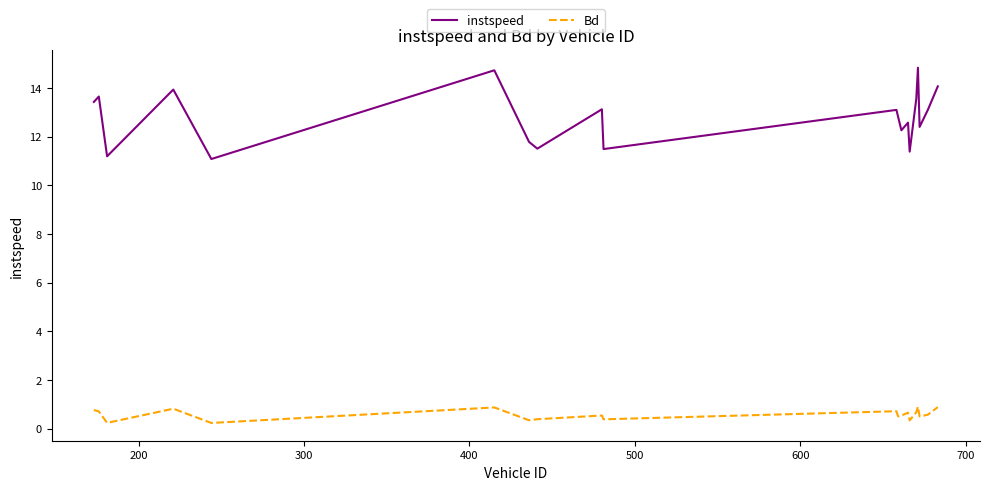

What is the minimum value for Bd?

0.2